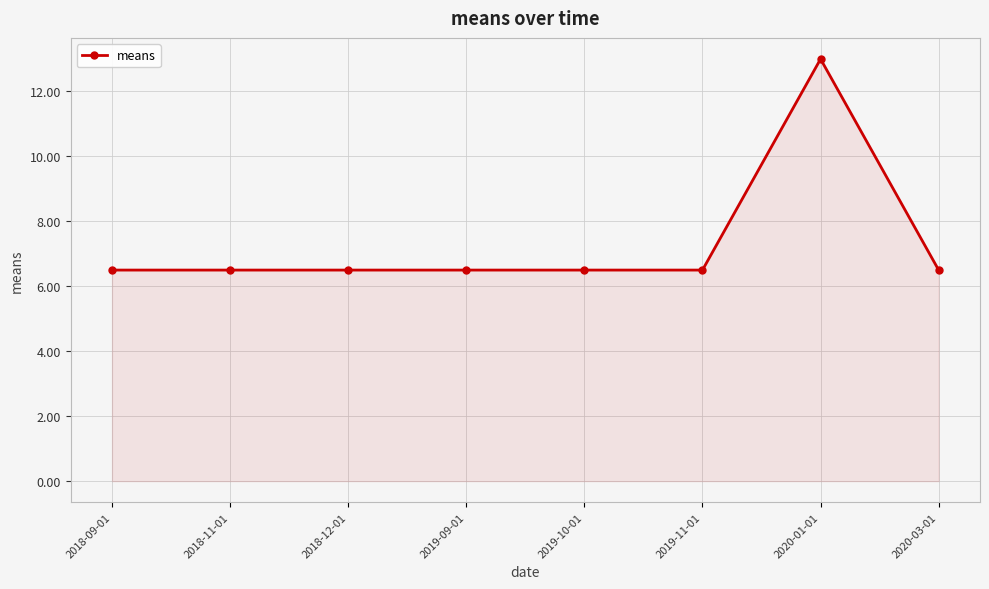

Between 2020-01-01 and 2019-10-01, which is larger?

2020-01-01